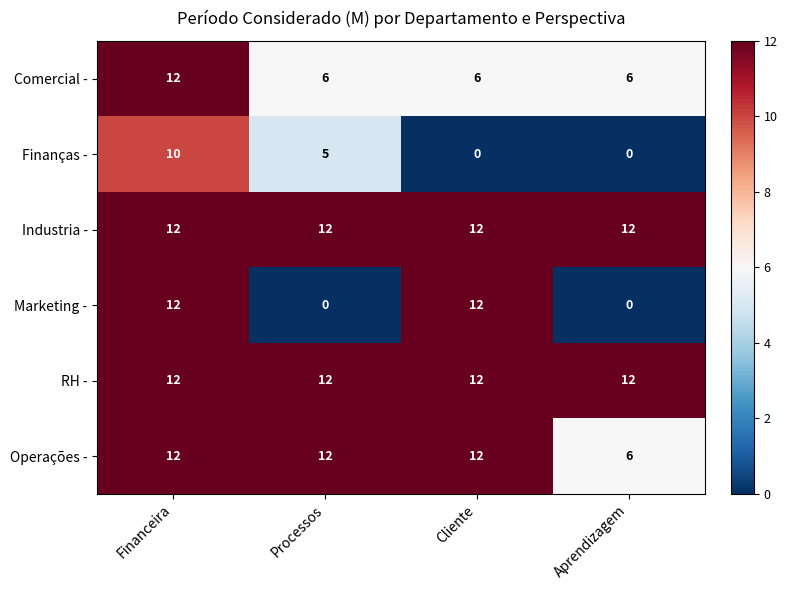

Which series has the widest spread of values?

Marketing -